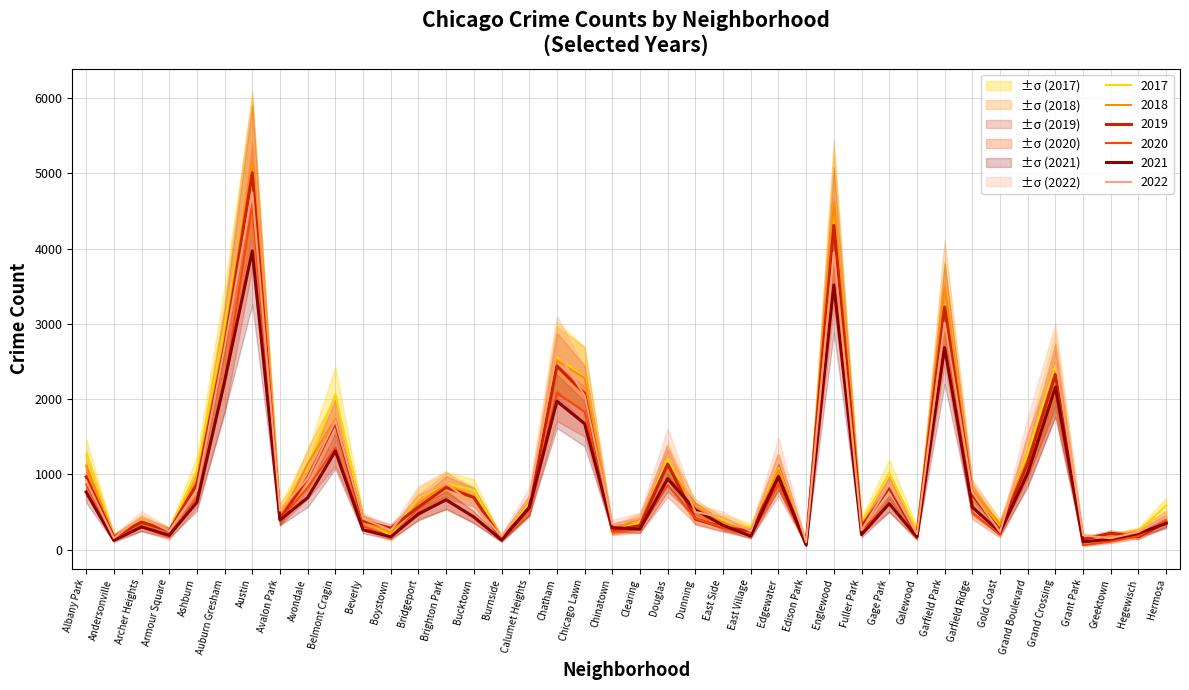

What position from the right is Garfield Ridge?

8